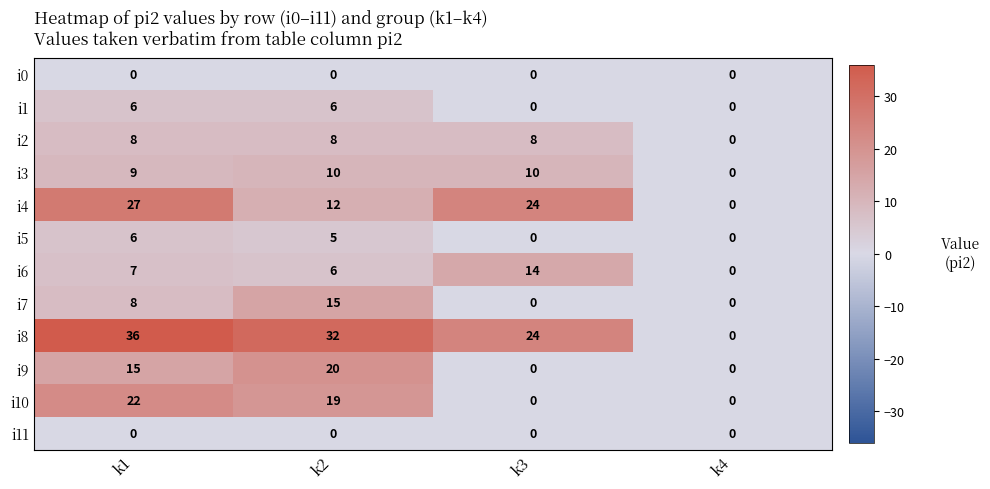

What is the difference between the second highest and minimum values in the i6 series?

7